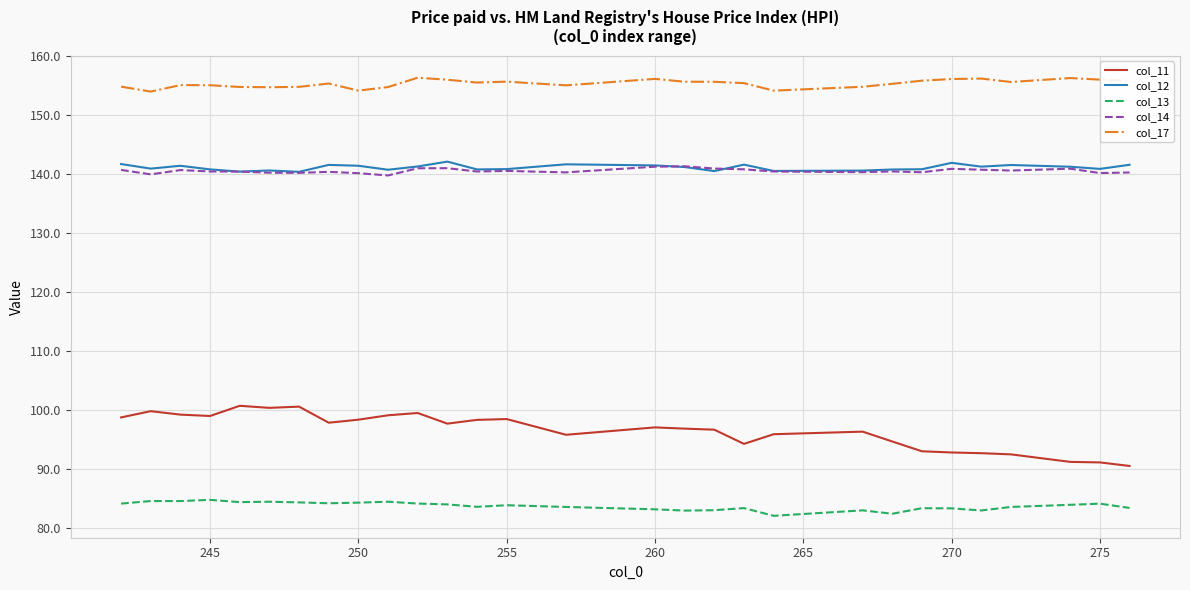

What is the greatest value displayed?

156.3